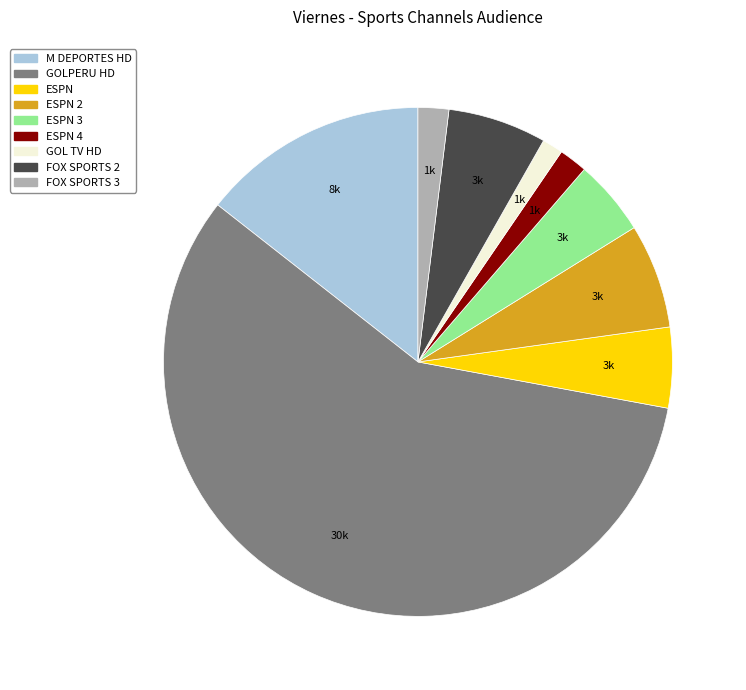

What is the ratio of the value at ESPN to the value at ESPN 2?

0.8